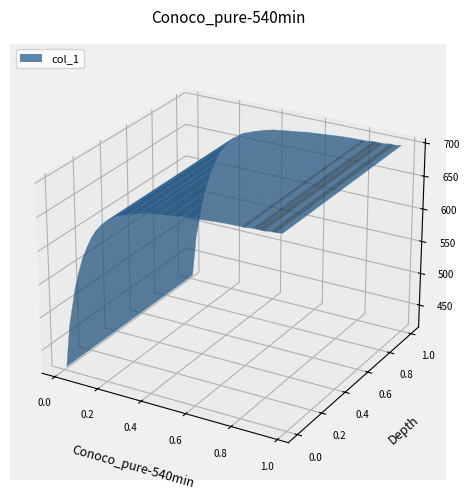

Reading left to right, extract all data points from this chart.

0=420.8	1=485.9	2=543.7	3=566.6	4=592.6	5=610.8	6=626.9	7=638.9	8=648.8	9=656.5	10=666.9	11=673.6	12=679.3	13=682.4	14=684.9	15=687.0	16=689.5	17=691.0	18=692.6	19=694.1	20=695.1	21=695.5	22=695.5	23=697.0	24=697.0	25=697.0	26=698.5	27=698.5	28=700.0